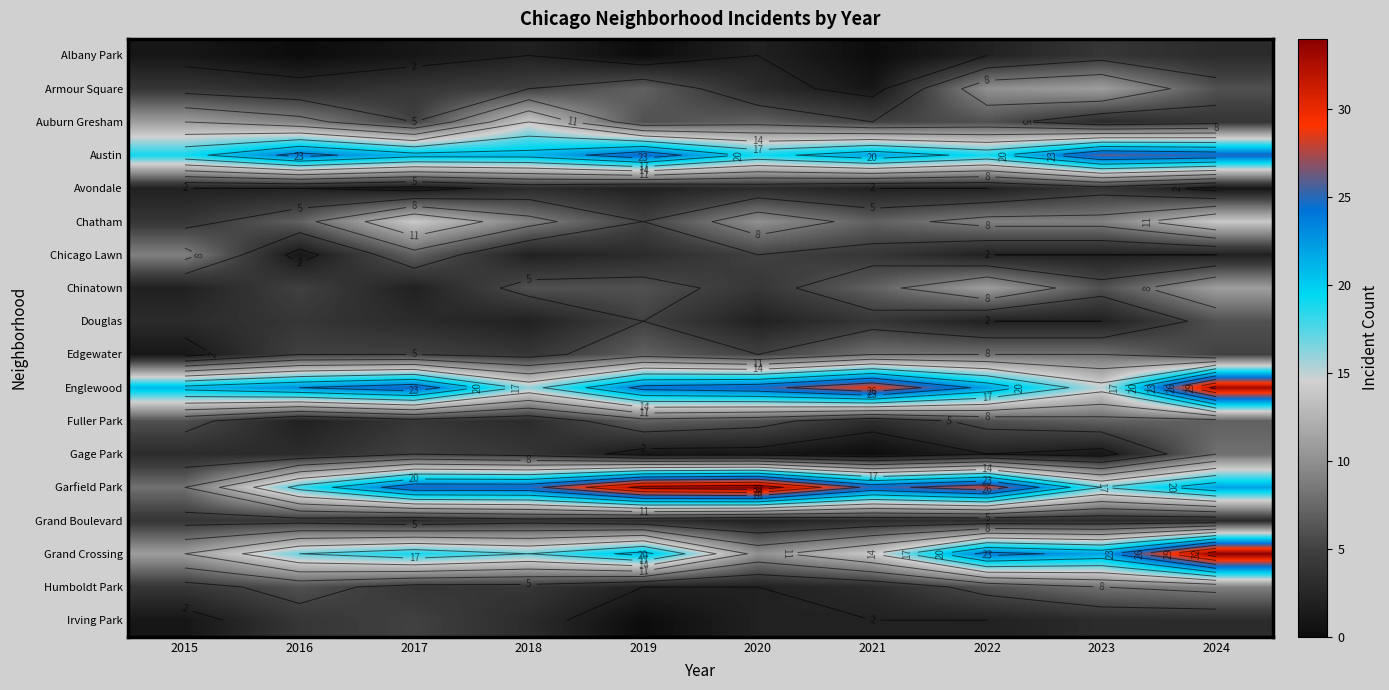

Is the value of Chicago Lawn at 2023 greater than the value of Avondale at 2024?

Yes